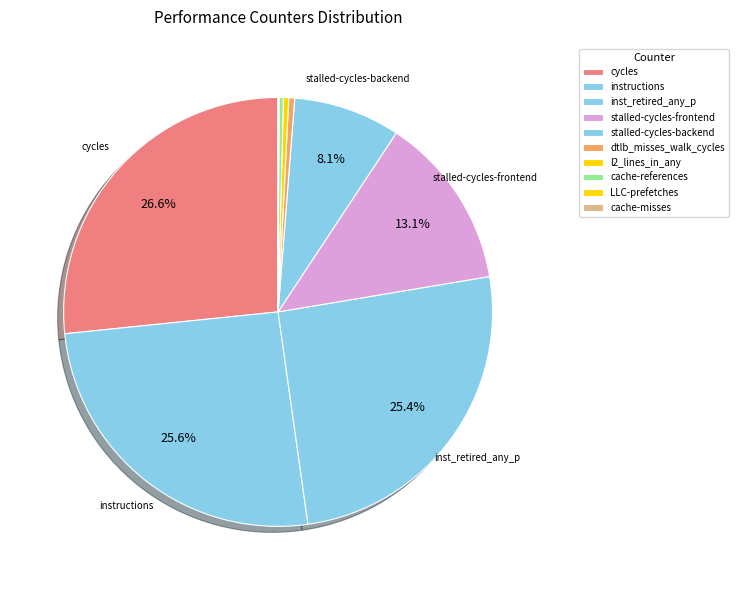

Between dtlb_misses_walk_cycles and l2_lines_in_any, which is larger?

dtlb_misses_walk_cycles